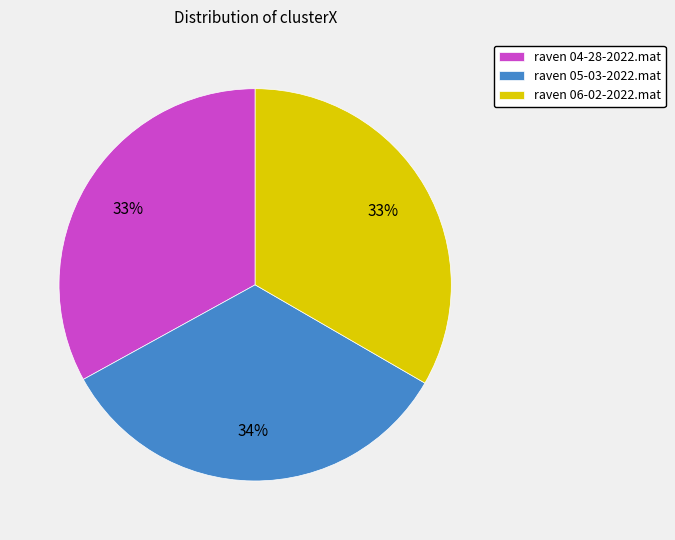

The raven 05-03-2022.mat slice represents 34% of the pie. True or false?

True